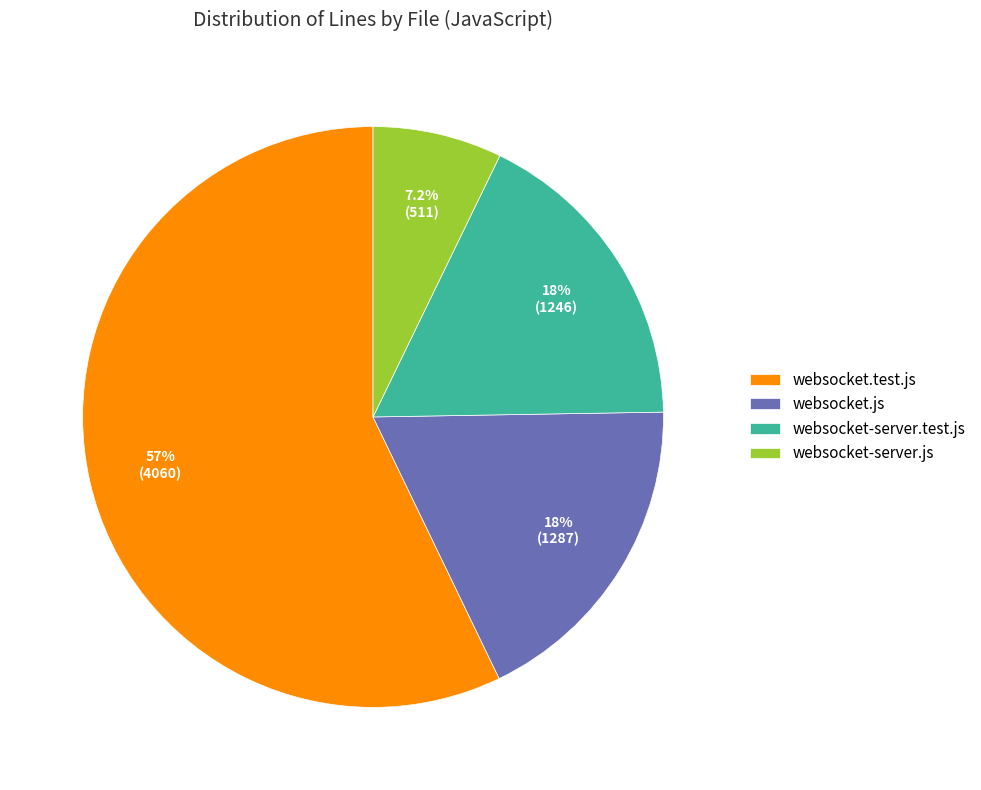

What is the majority slice?

websocket.test.js